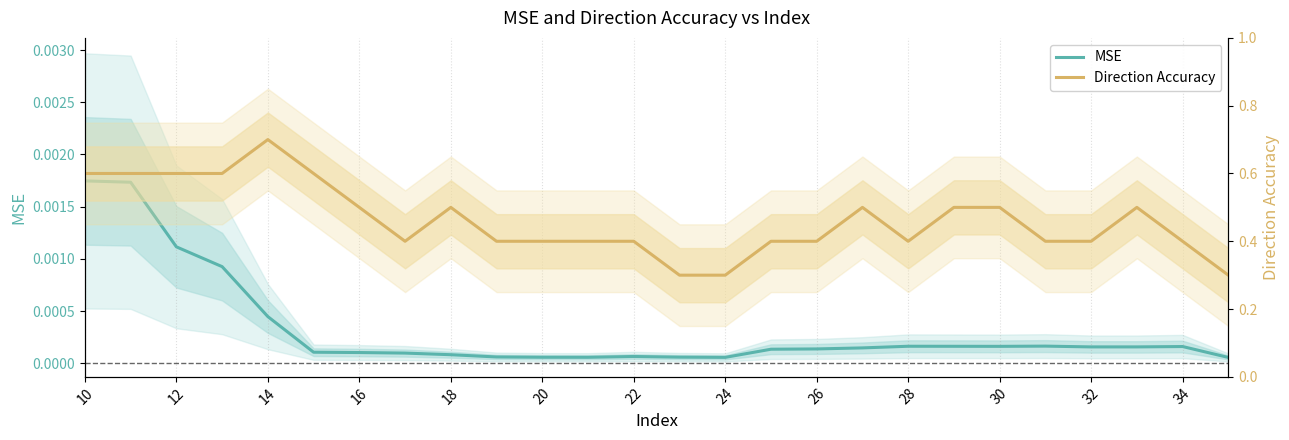

Which series has the largest total across all categories?

Direction Accuracy